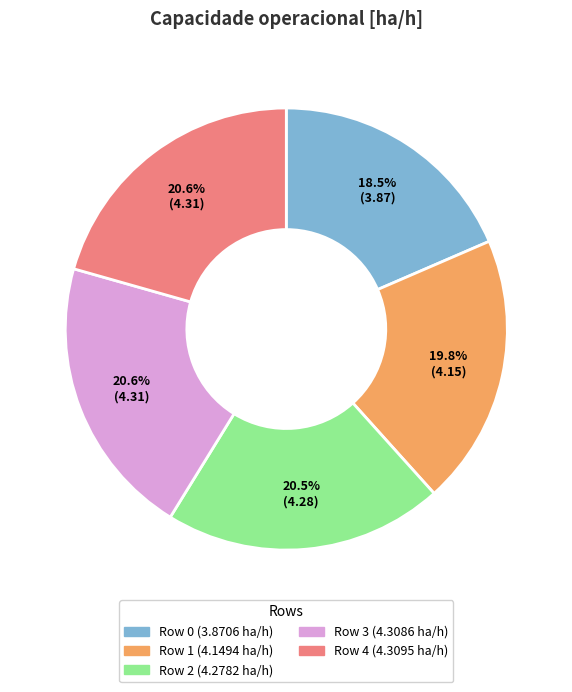

To the nearest percent, what is the combined percentage of Row 1 and Row 0?

38%